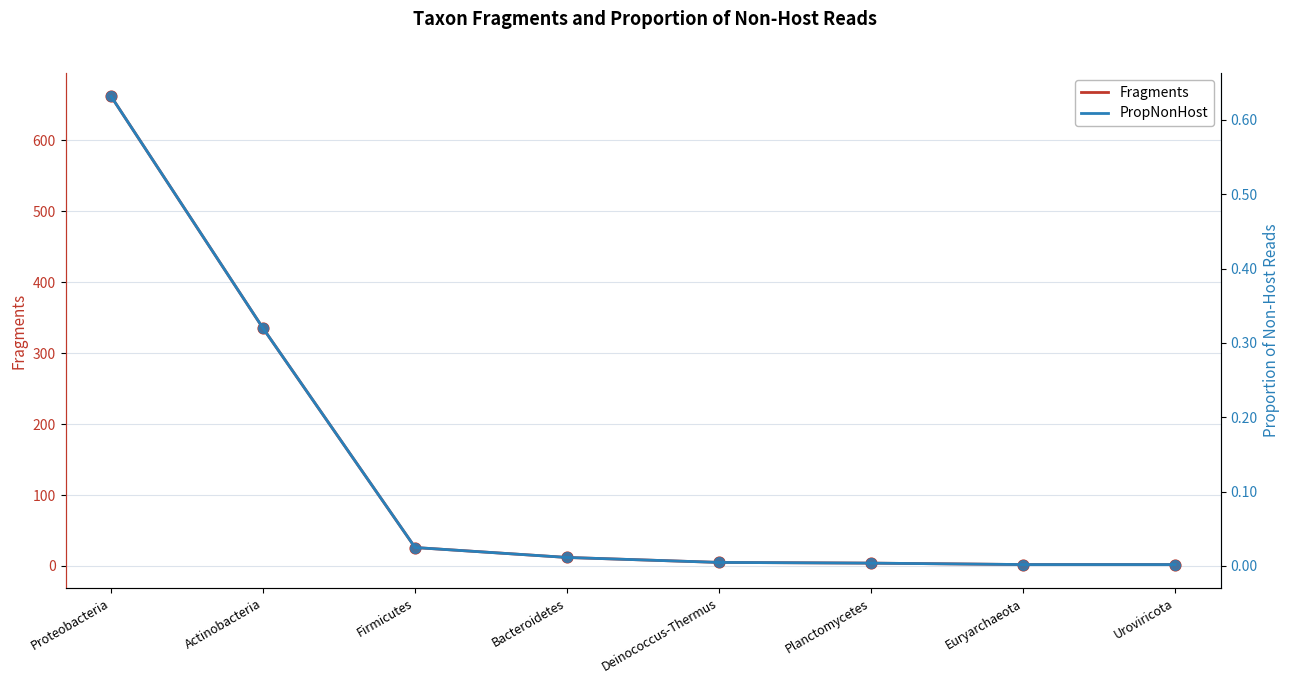

At which category is the sum across all series the highest?

Proteobacteria